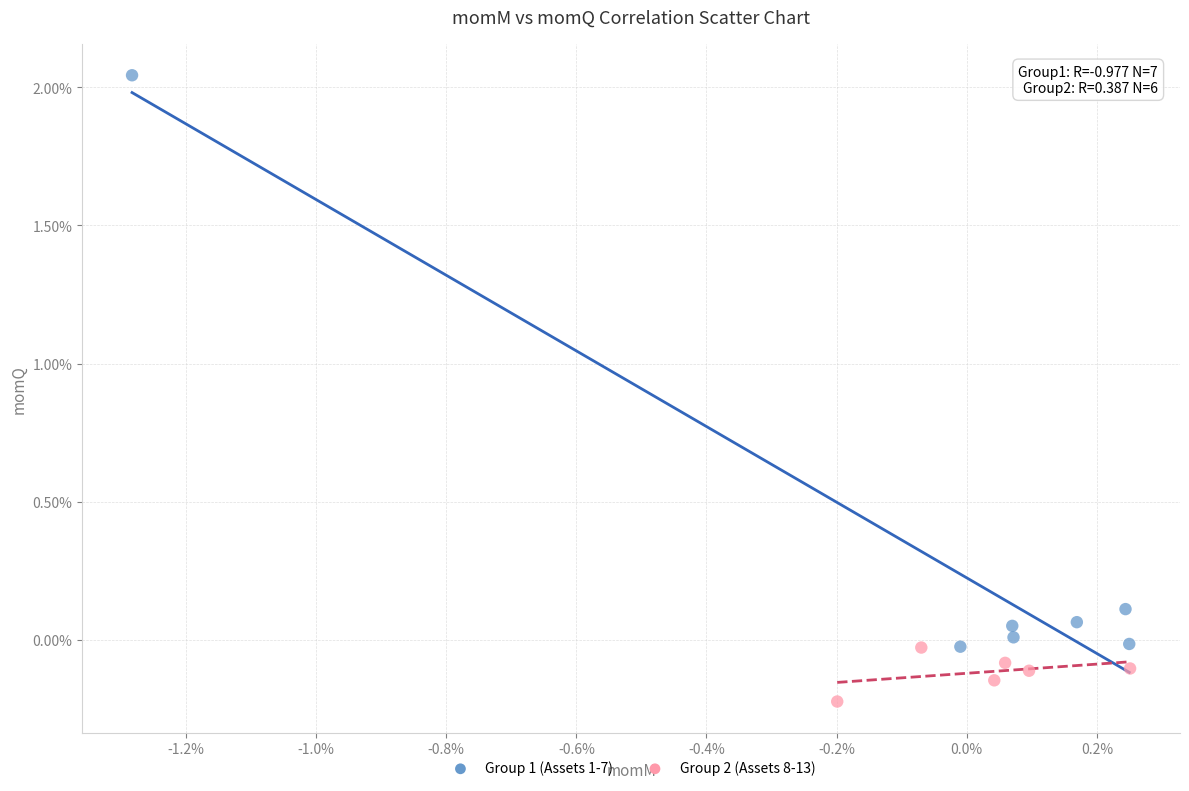

Which series reaches the maximum Y coordinate?

Group 1 (Assets 1-7)